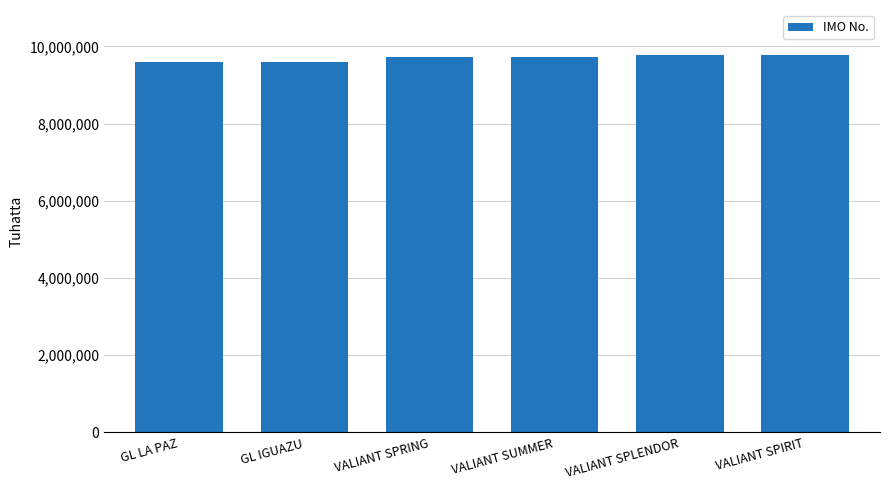

What is the difference between the values at VALIANT SPLENDOR and VALIANT SUMMER?

39800